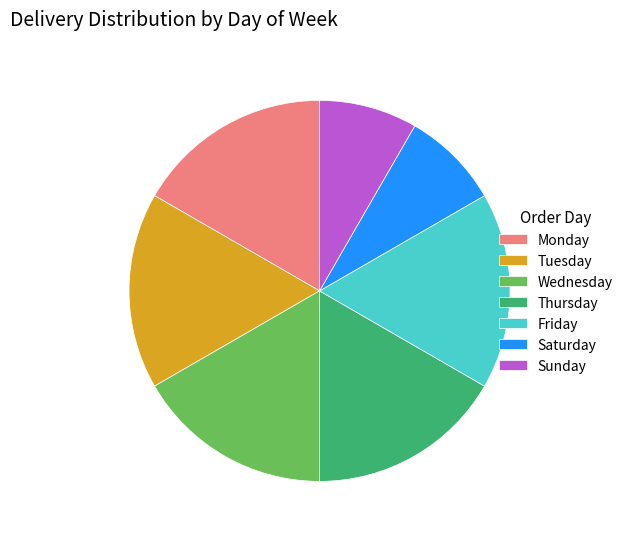

Is Sunday the majority of the pie?

No